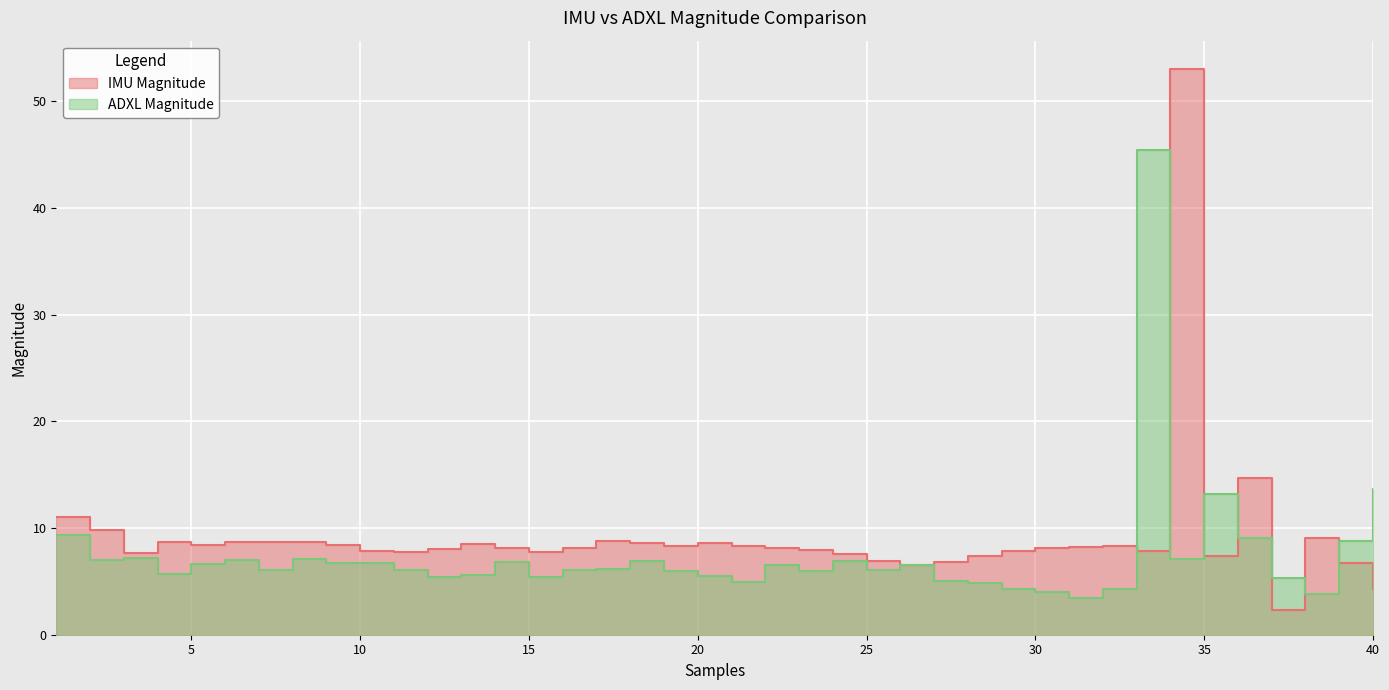

Reading left to right, extract all data points from this chart.

IMU Magnitude: 11.1	9.8	7.6	8.7	8.4	8.7	8.7	8.7	8.4	7.8	7.7	8.0	8.5	8.1	7.8	8.2	8.8	8.6	8.4	8.6	8.3	8.1	8.0	7.6	6.9	6.5	6.8	7.3	7.8	8.1	8.2	8.3	7.9	53.0	7.4	14.7	2.3	9.1	6.7	4.3
ADXL Magnitude: 9.4	7.0	7.1	5.7	6.6	7.0	6.1	7.1	6.7	6.7	6.0	5.4	5.6	6.8	5.4	6.1	6.2	6.9	6.0	5.5	4.9	6.5	6.0	6.9	6.1	6.6	5.0	4.9	4.3	4.0	3.5	4.3	45.4	7.1	13.2	9.1	5.3	3.8	8.8	13.6